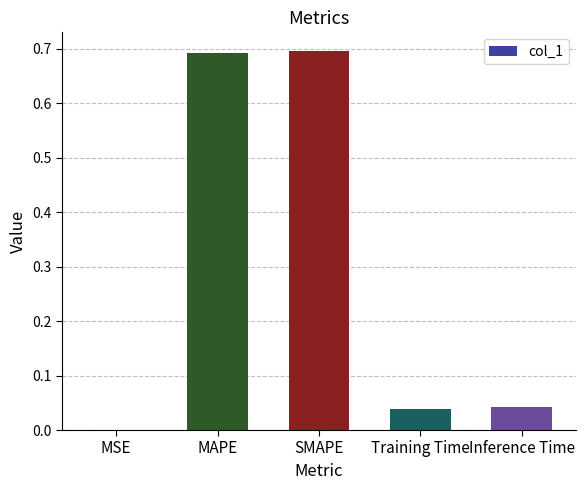

The value at MAPE is 0.2. True or false?

False